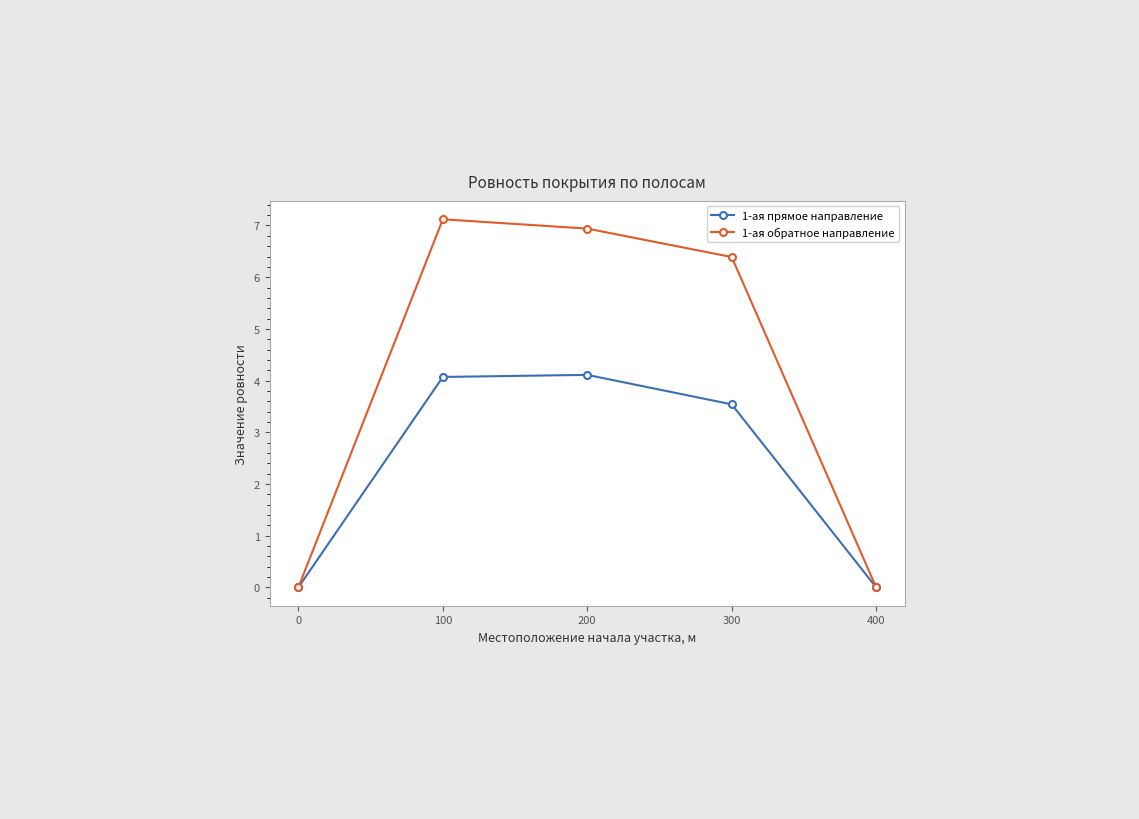

List the series in order of their overall mean, lowest first.

1-ая прямое направление, 1-ая обратное направление